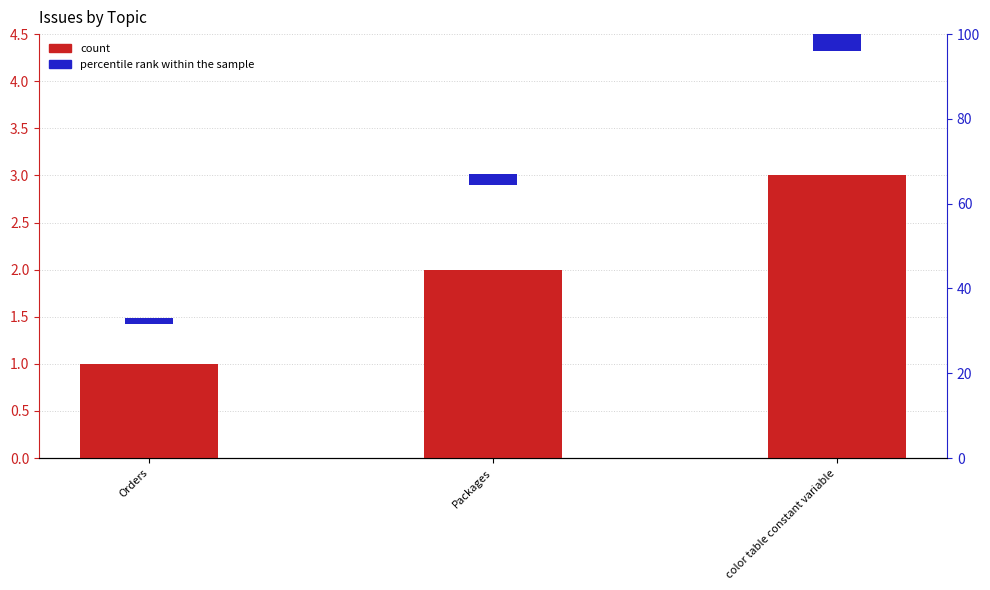

List the labels in order of value, largest first.

color table constant variable, Packages, Orders